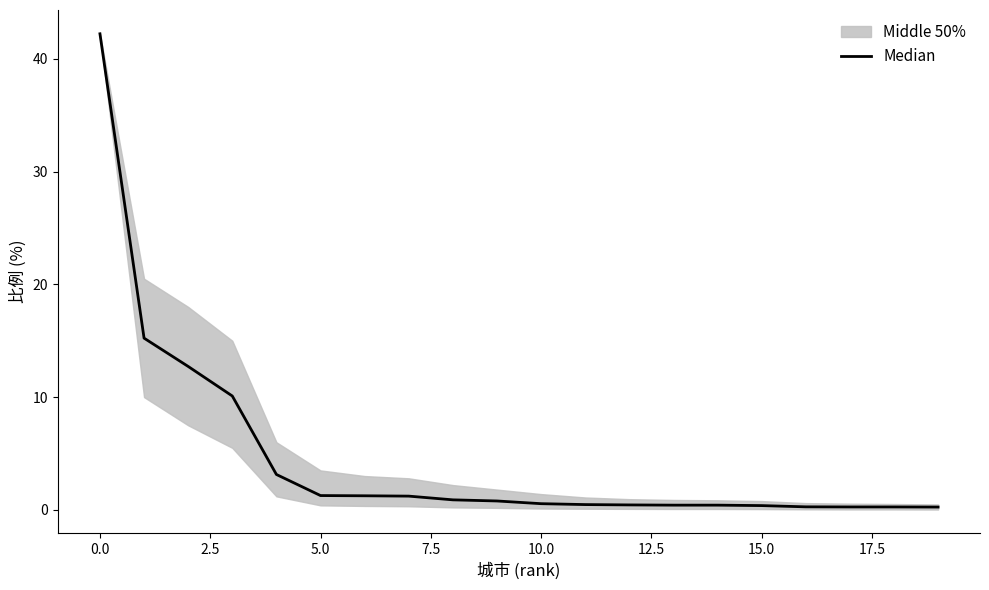

What position from the right is 18?

2